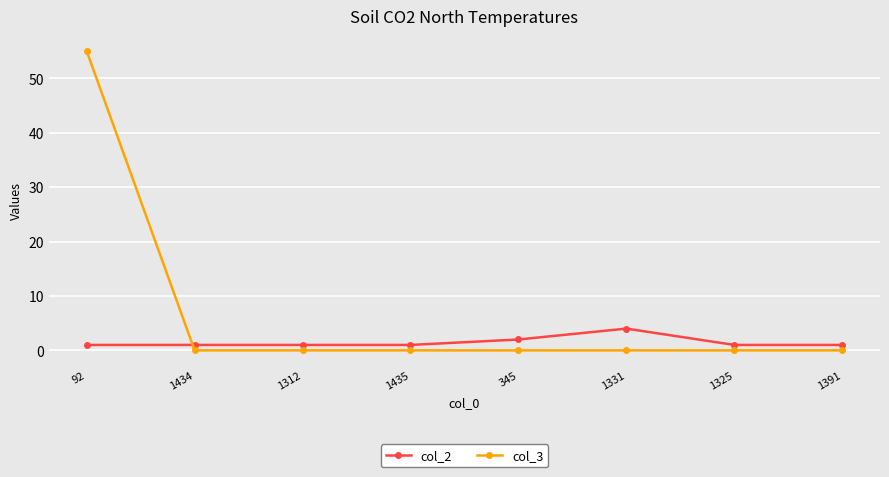

What position from the right is 1312?

6